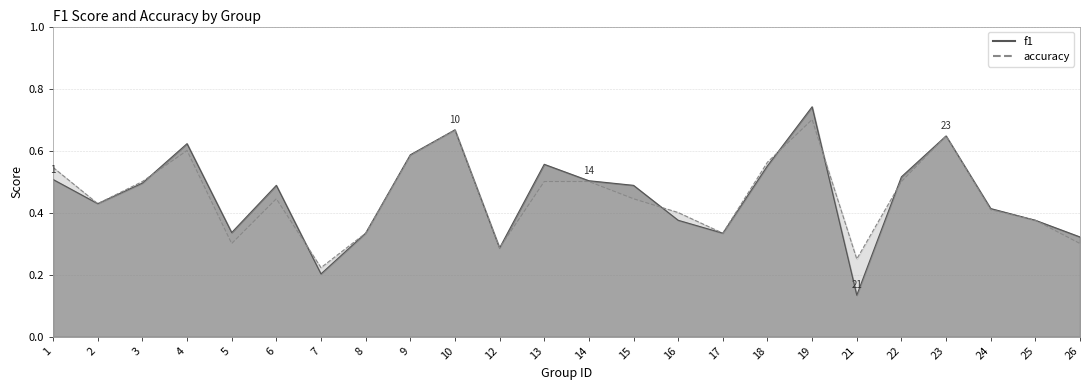

How many interior local valleys does the accuracy series have?

6